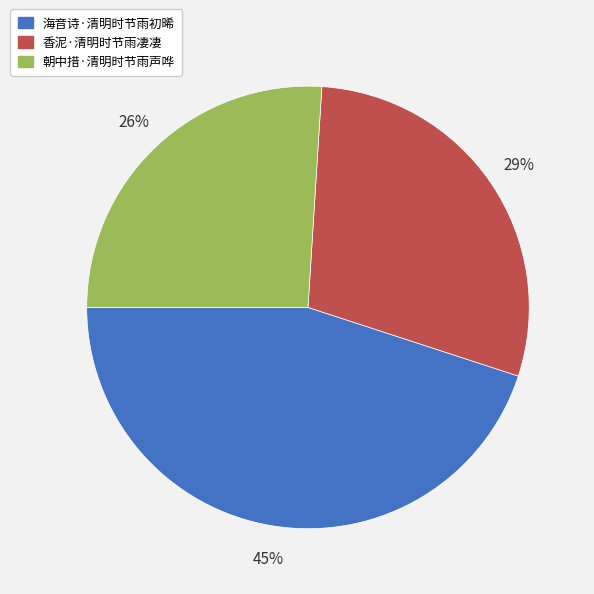

Combined, do 香泥·清明时节雨凄凄 and 海音诗·清明时节雨初晞 account for over 50%?

Yes